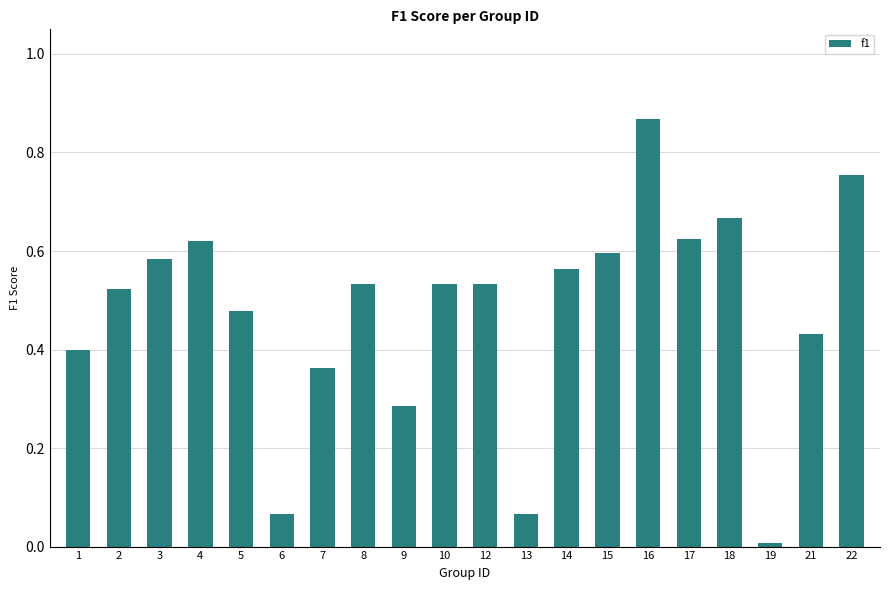

How many bars are there in total?

20